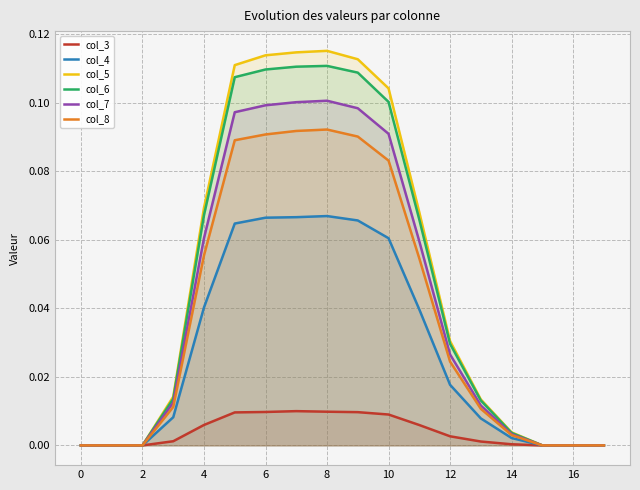

The value of col_6 at 16 is 0.0. True or false?

True